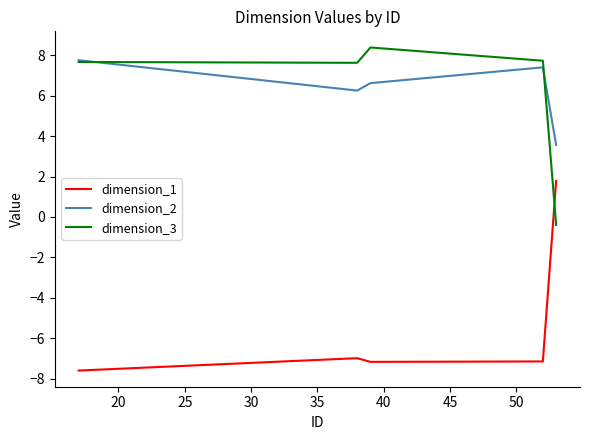

What is the minimum value shown in the chart?

-7.6